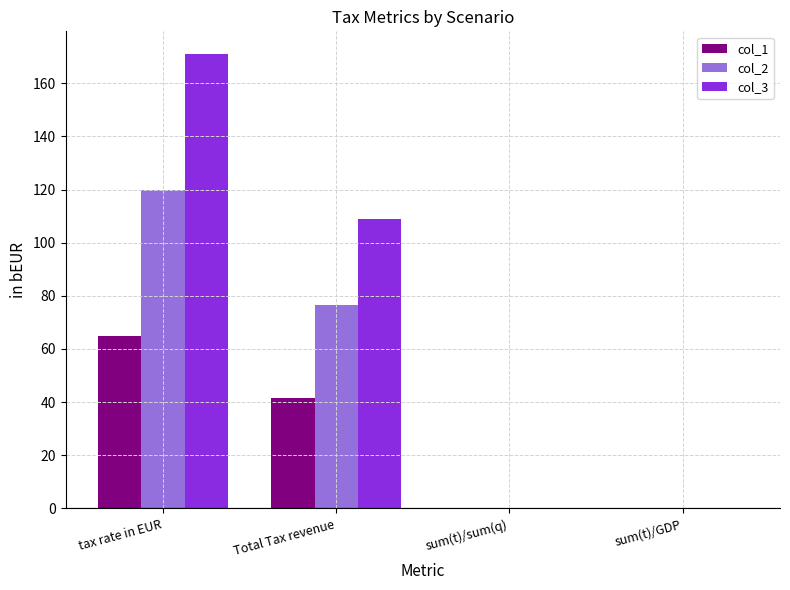

At which label is col_2 closest to 60?

Total Tax revenue